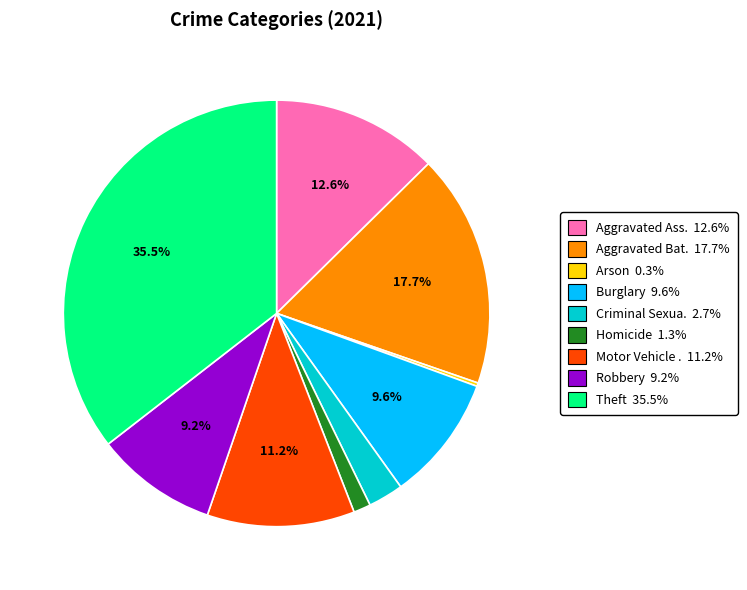

Is there a majority slice in this chart?

No